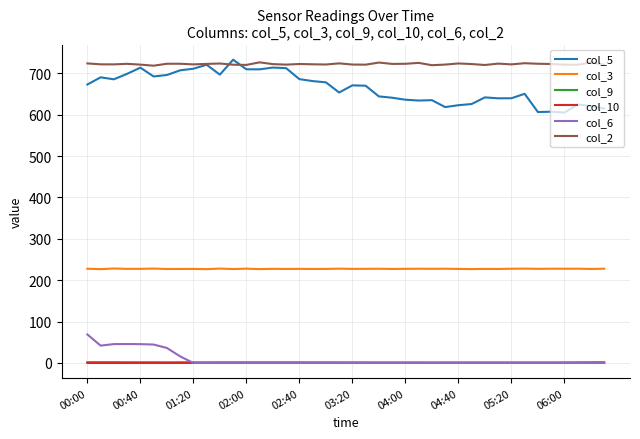

Which series has the largest total across all categories?

col_2